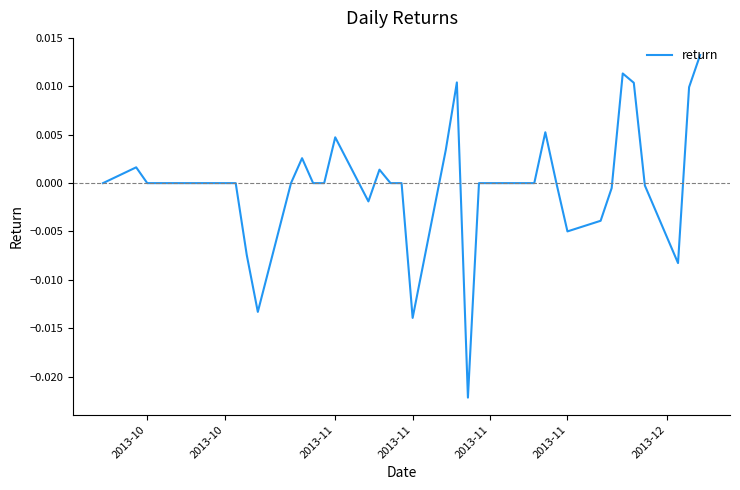

How many lines are shown in the chart?

1